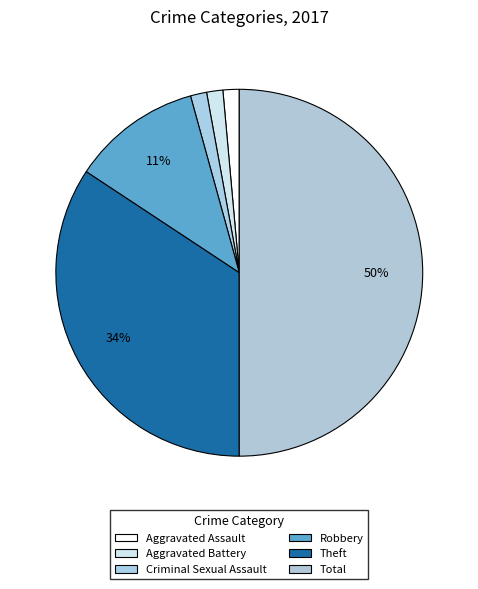

What is the smallest slice in the pie chart?

Aggravated Assault